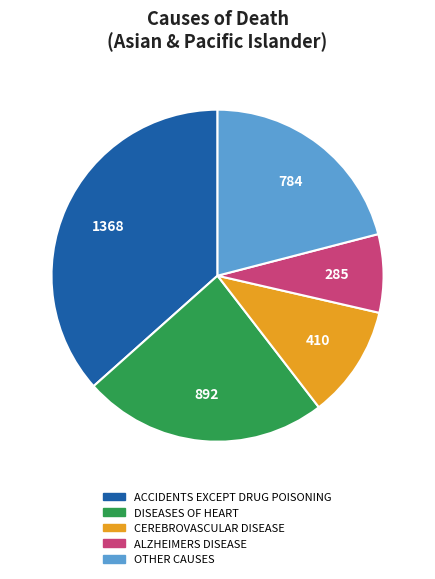

Is it true that ALZHEIMERS DISEASE is 8% of the pie?

True